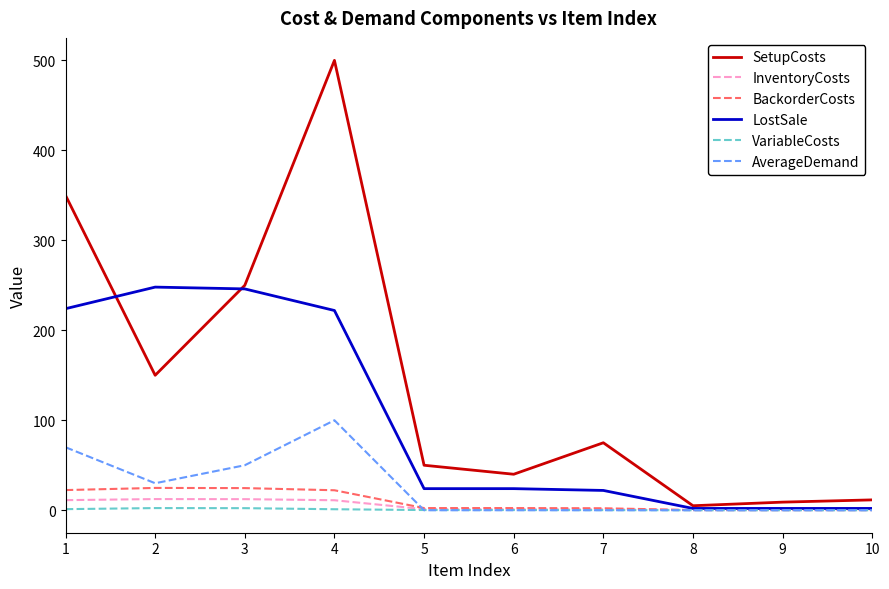

What is the sum of the InventoryCosts values at 6 and 3?

13.5